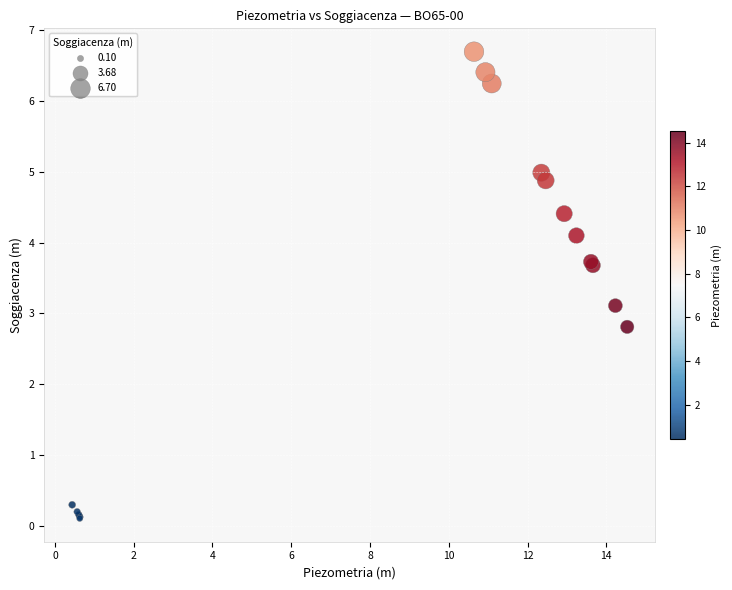

What Y value in the scatter plot is closest to 3?

3.1